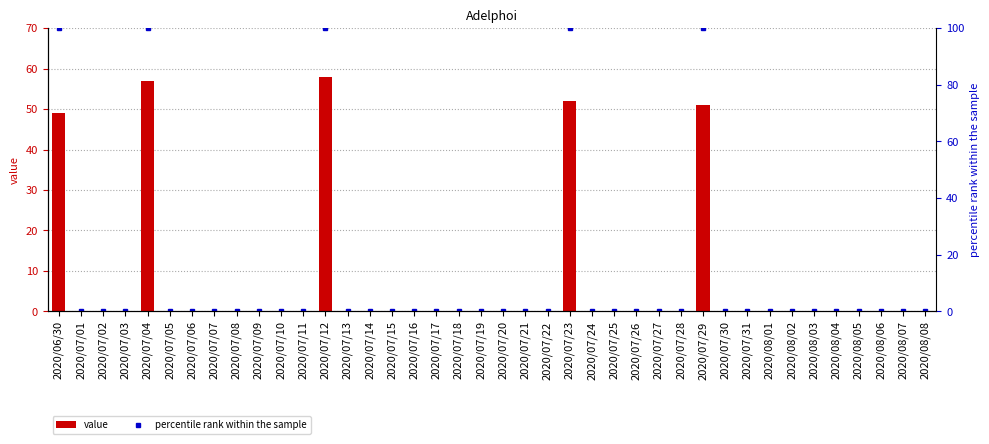

What are all the series names shown in the legend?

value, percentile rank within the sample